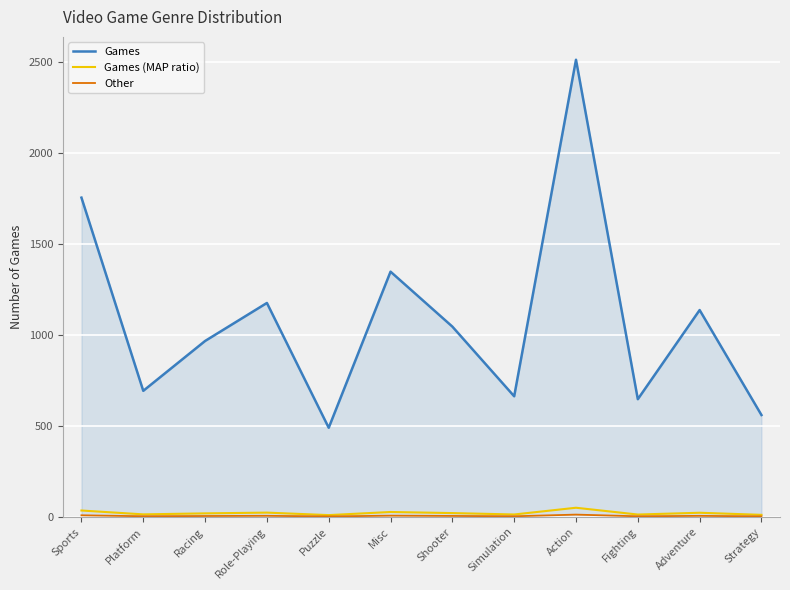

What is the maximum value shown in the chart?

2513.0